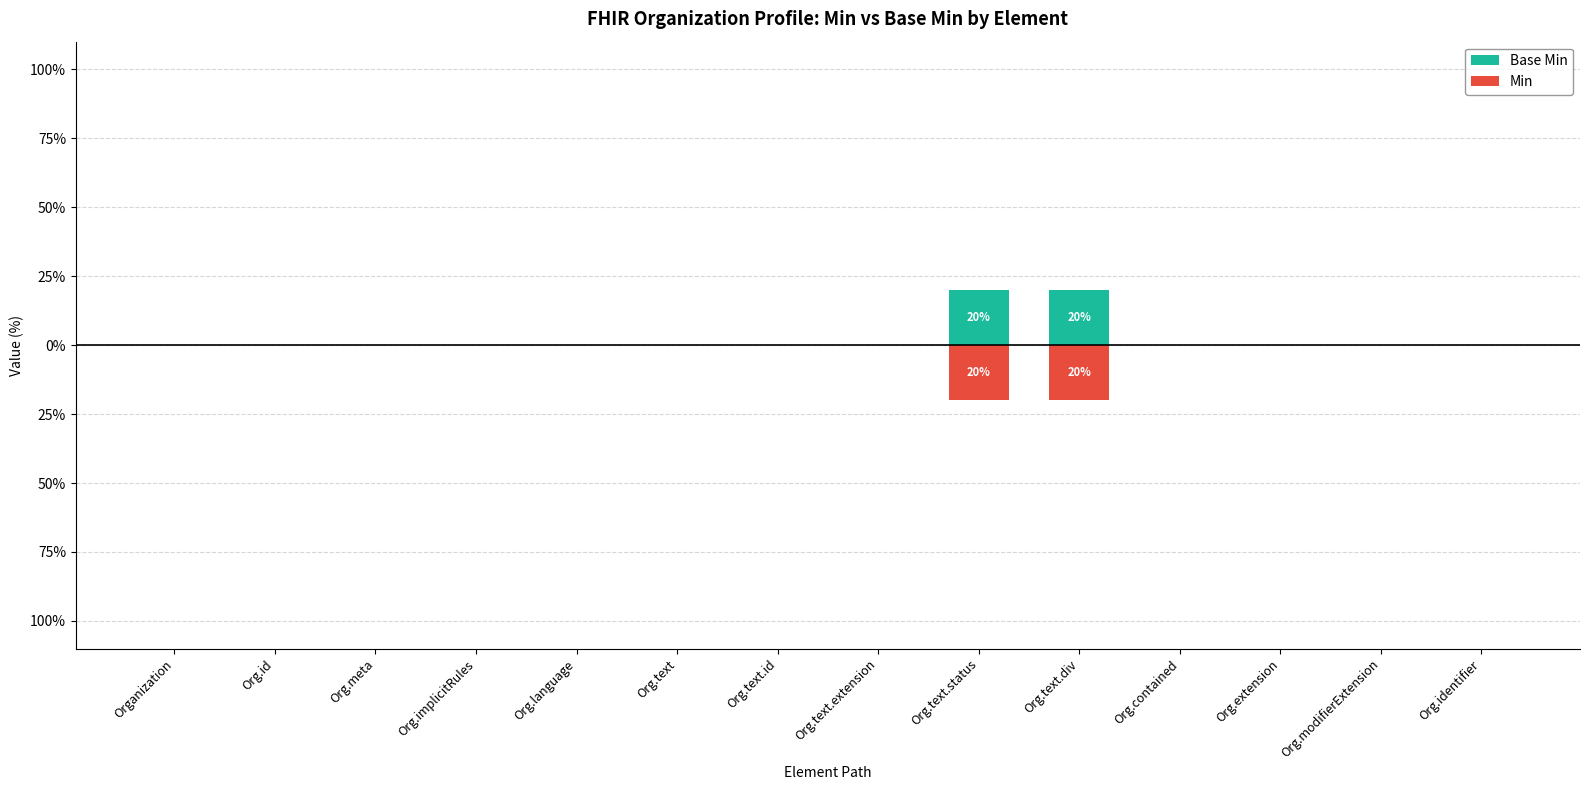

The Base Min series shows -12 at Org.identifier. True or false?

False